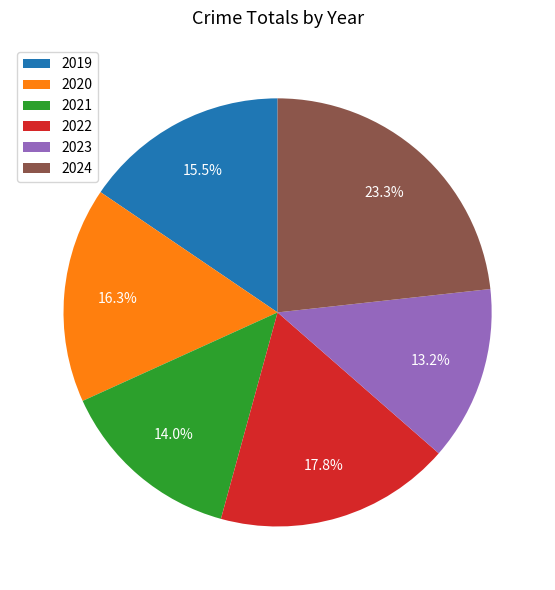

What is the smallest slice in the pie chart?

2023